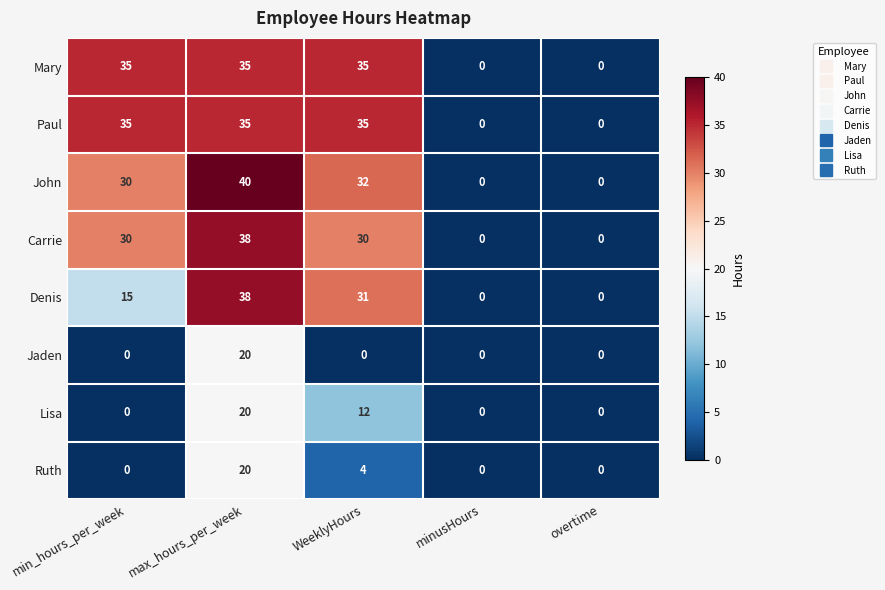

The value of Paul at WeeklyHours is 35. True or false?

True